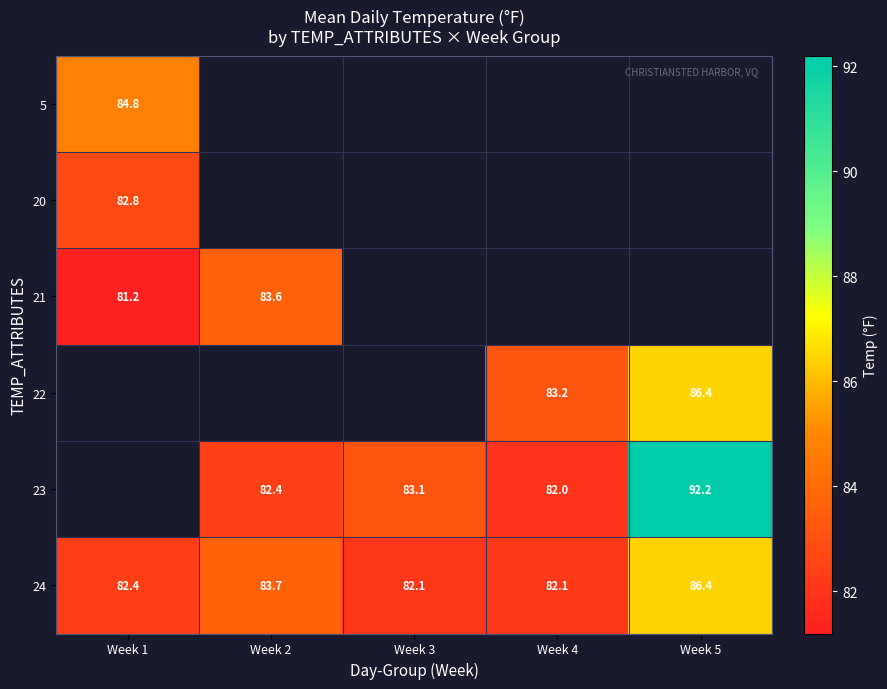

What is the sum of the 23 values at Week 2 and Week 4?

164.4